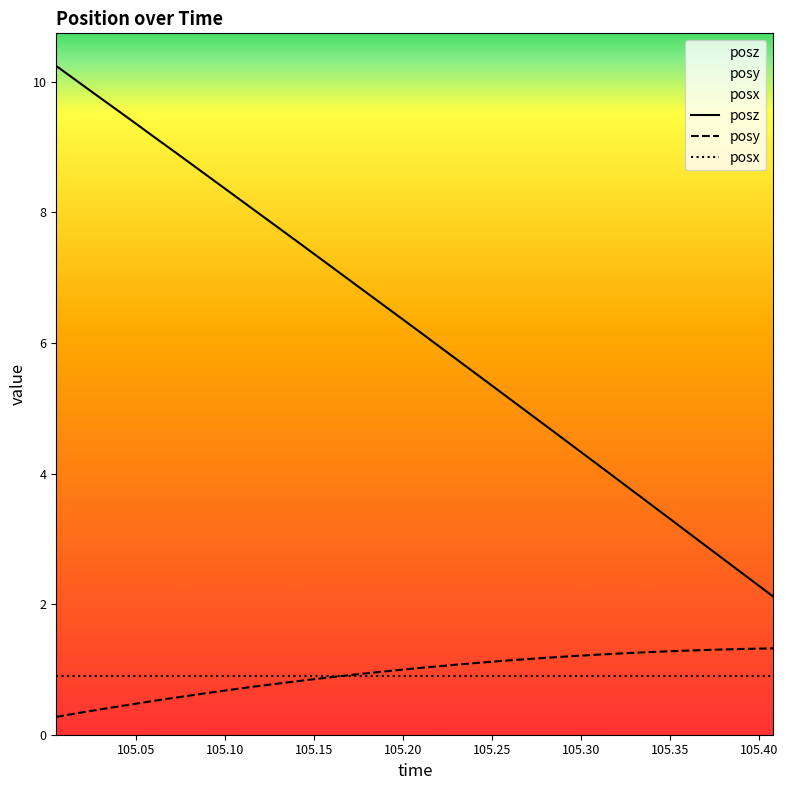

What is the difference between the highest and lowest values at 105.088?

8.0